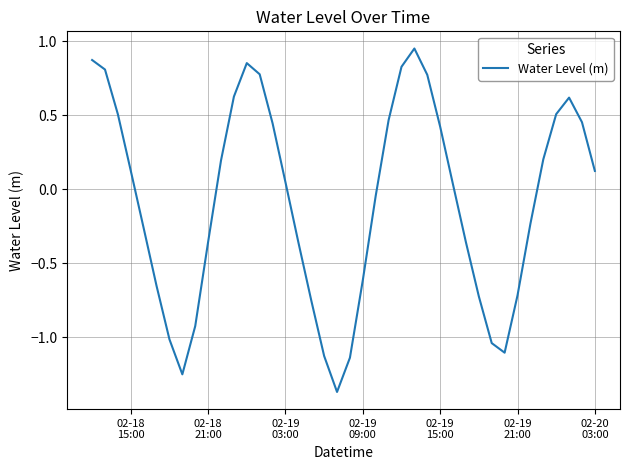

What is the difference between the maximum and minimum values?

2.3